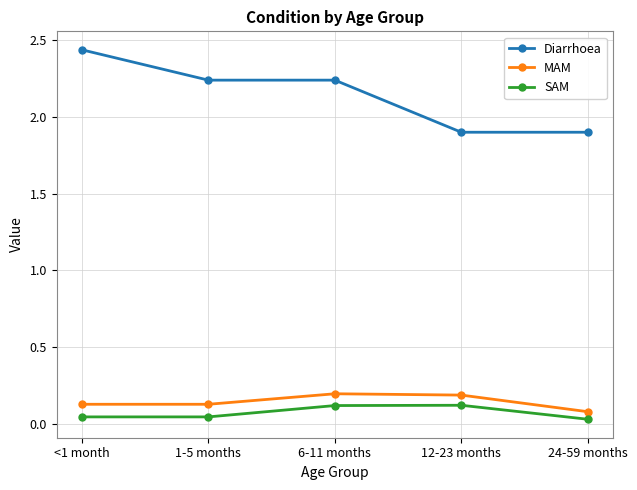

Rank the series by their maximum value, from highest to lowest.

Diarrhoea, MAM, SAM